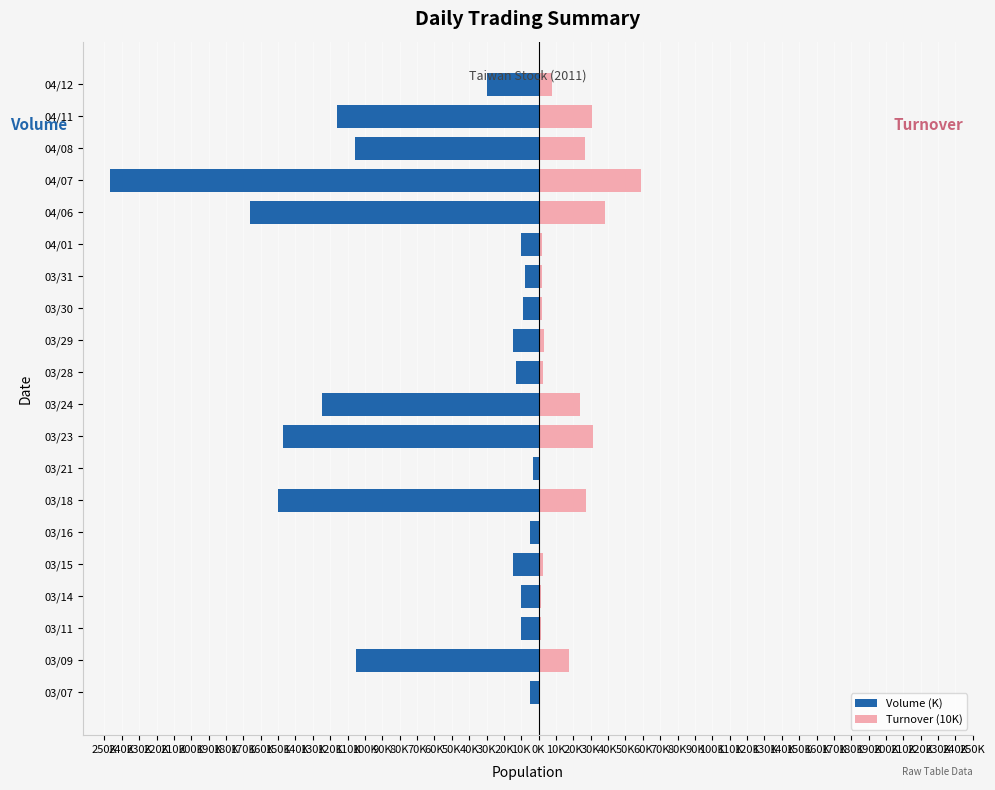

Between 03/21 and 03/24, which series saw the biggest shift?

Volume (K)